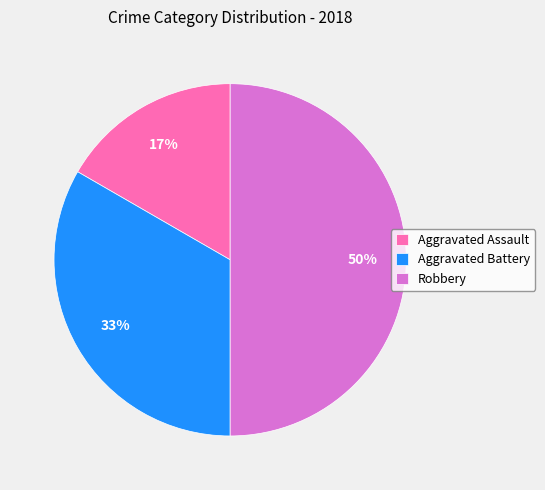

Is Aggravated Assault the majority of the pie?

No